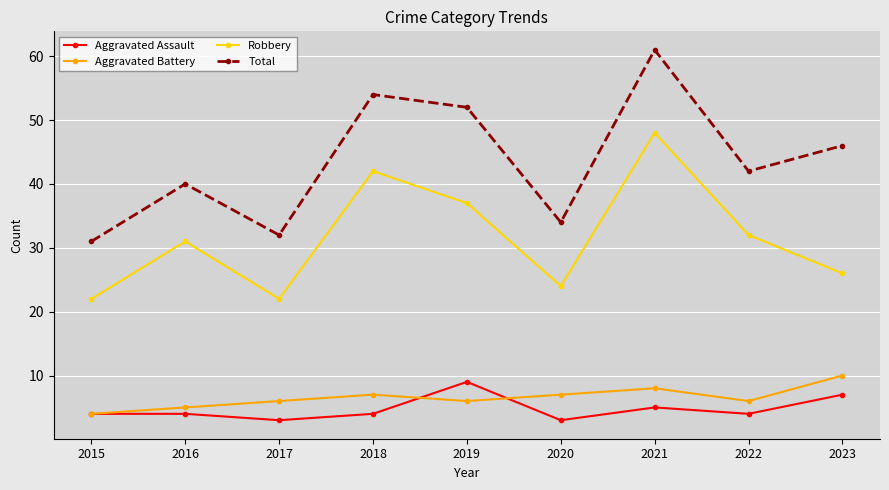

Which series has the widest spread of values?

Total